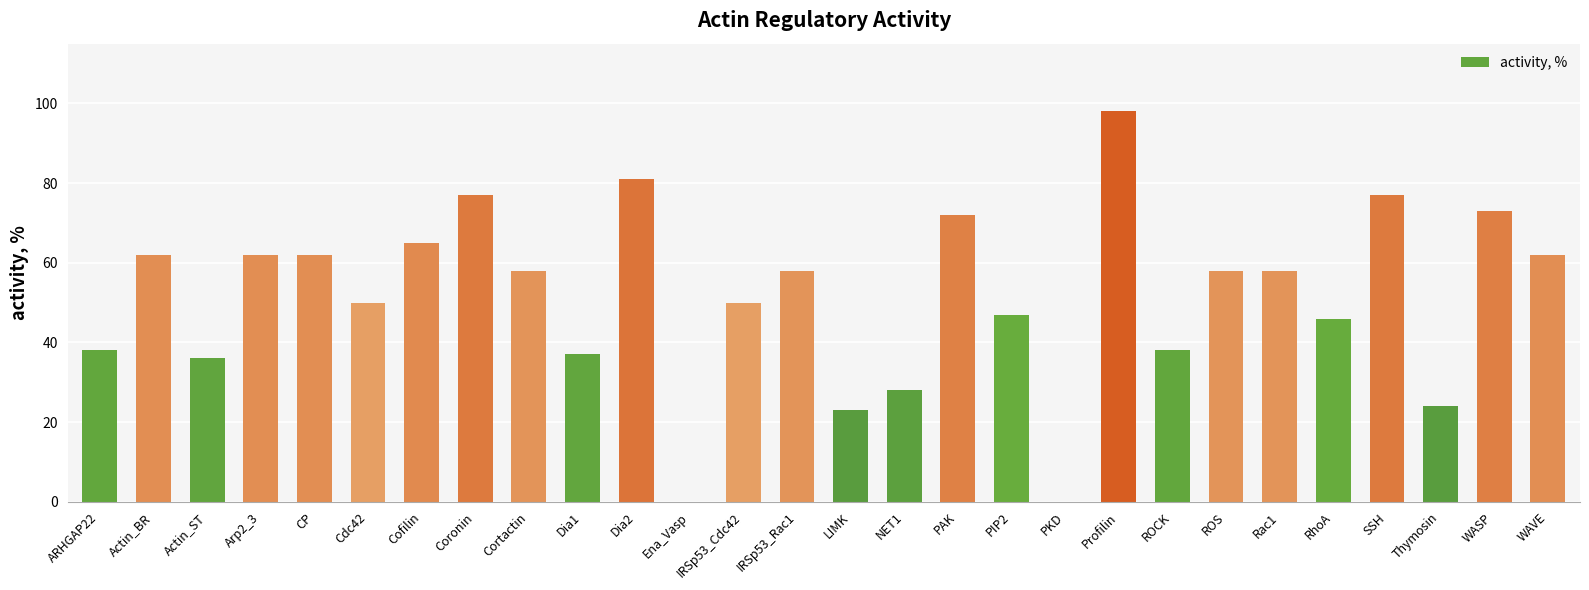

What value does the data have at Rac1, to the nearest 5?

60